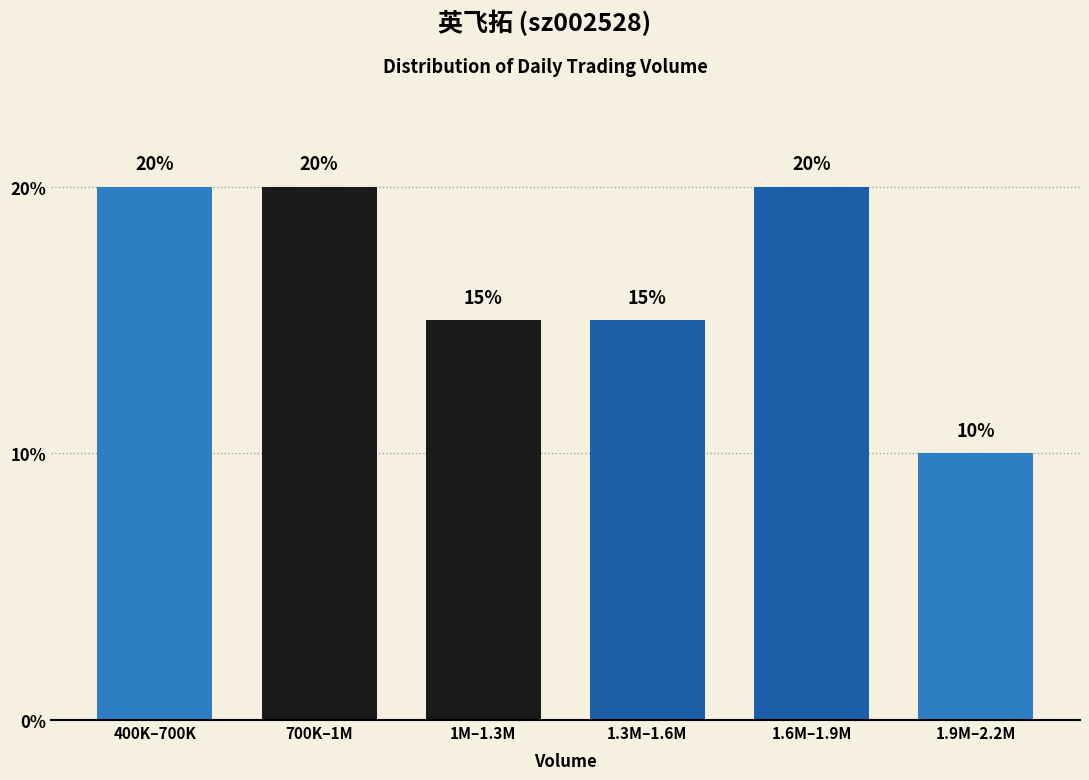

Reading left to right, transcribe all the data shown in this chart.

400K–700K=20	700K–1M=20	1M–1.3M=15	1.3M–1.6M=15	1.6M–1.9M=20	1.9M–2.2M=10